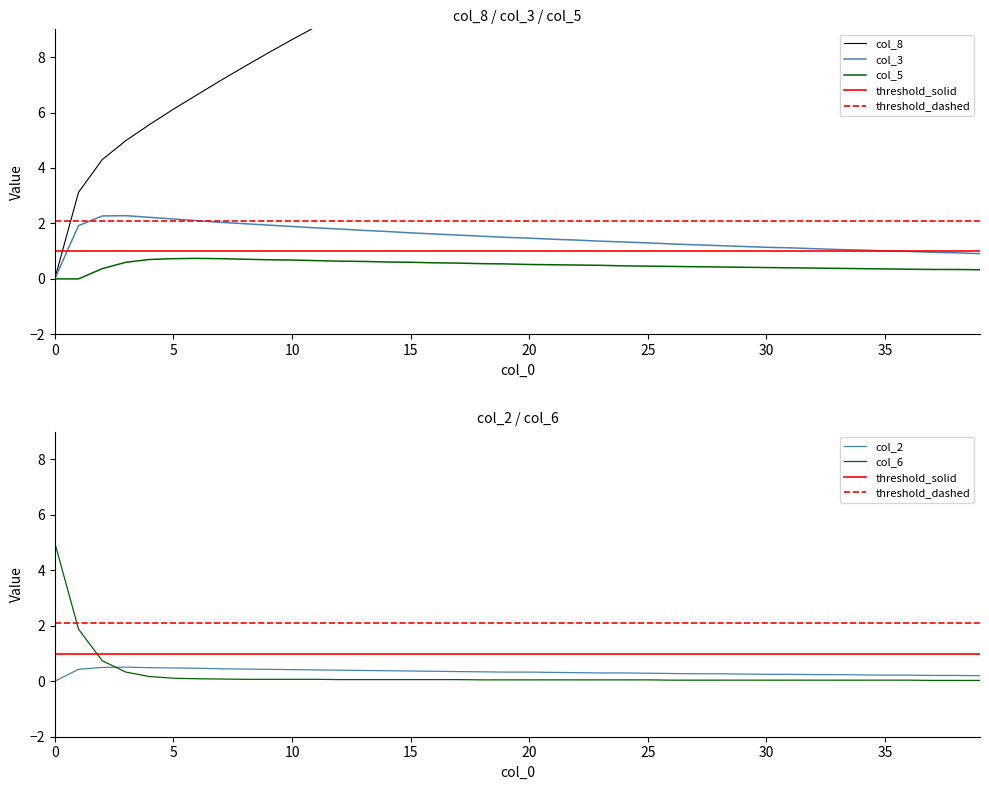

Which series has the widest spread of values?

col_8